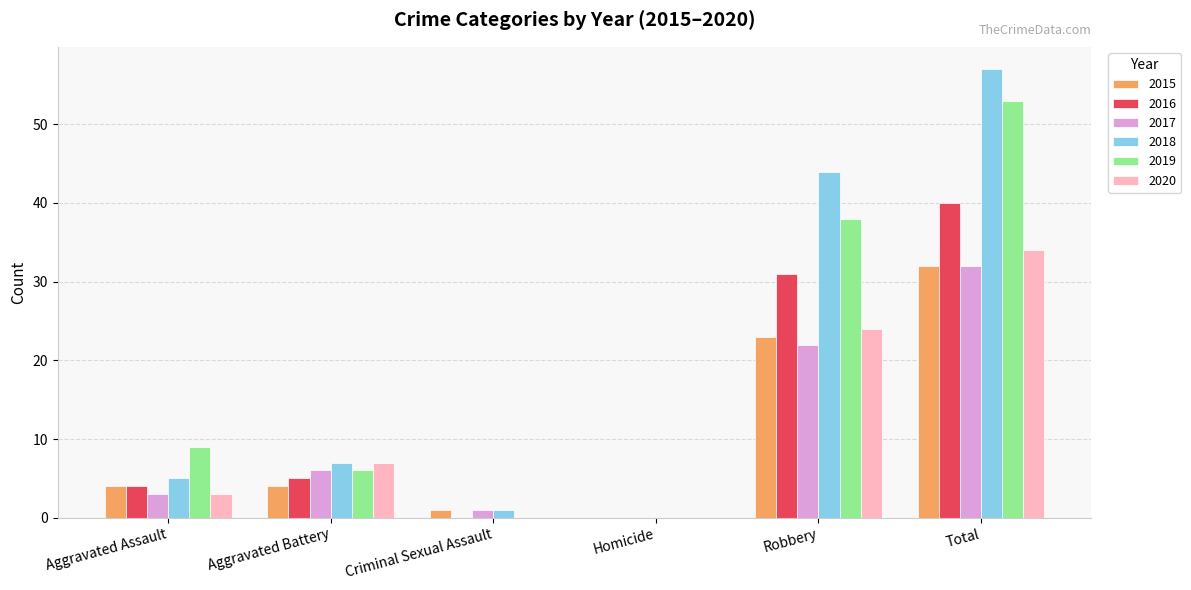

The 2019 series shows 6 at Aggravated Battery. True or false?

True